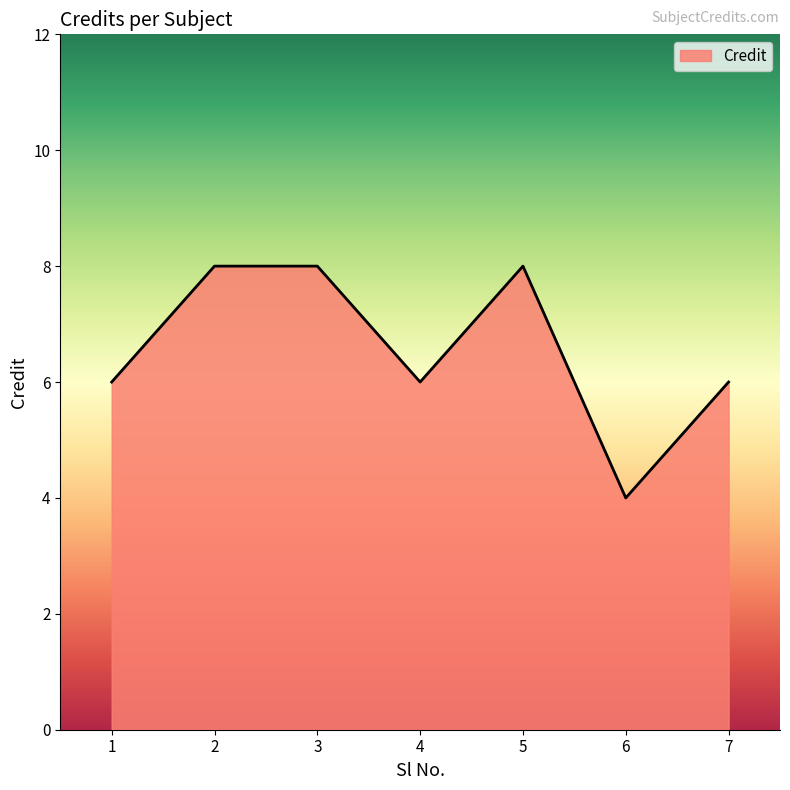

Count the number of categories in the chart.

7